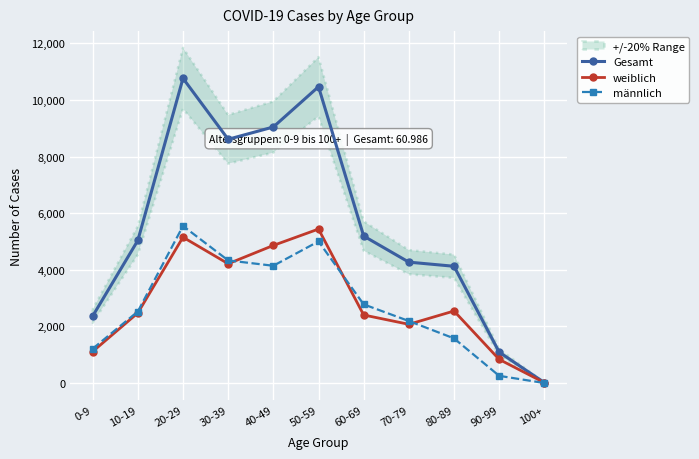

Which series ends up on top after the final intersection of weiblich and männlich?

weiblich